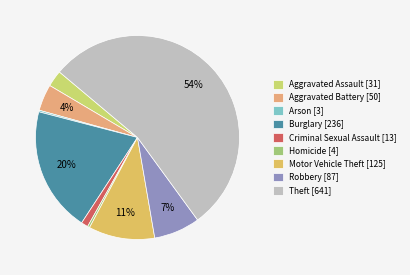

How many segments does this pie chart have?

9